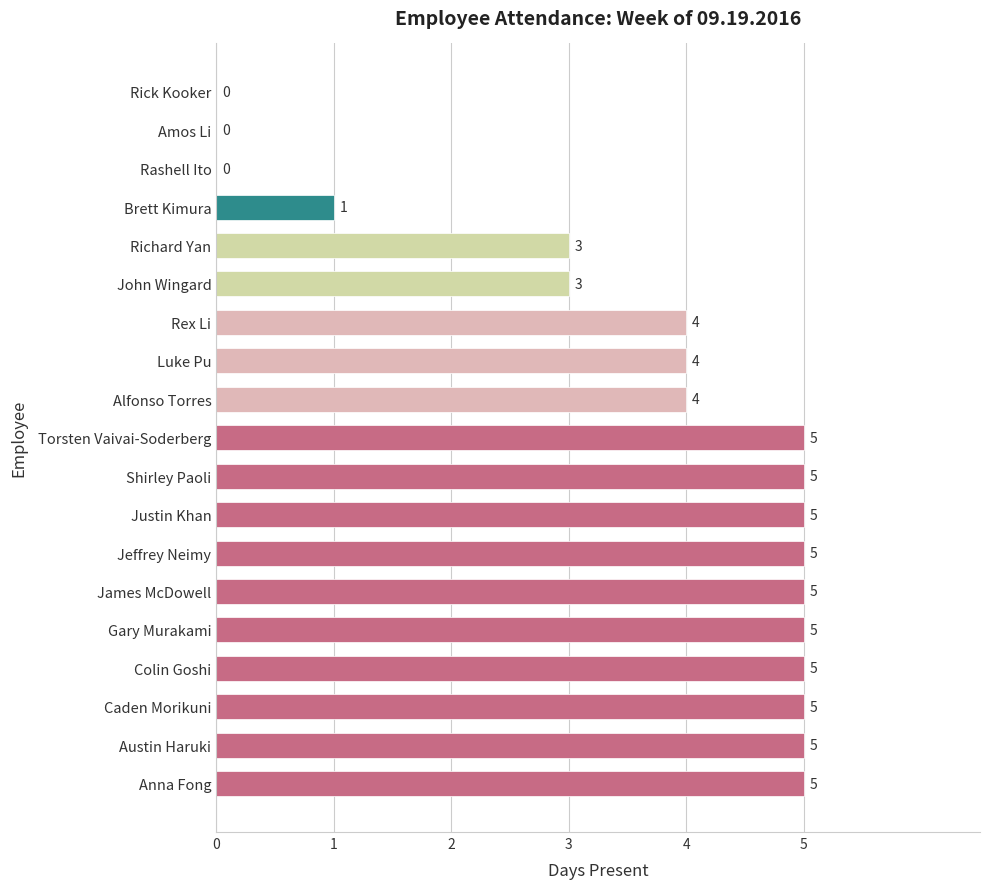

What is the change in value from Austin Haruki to Rashell Ito?

-5